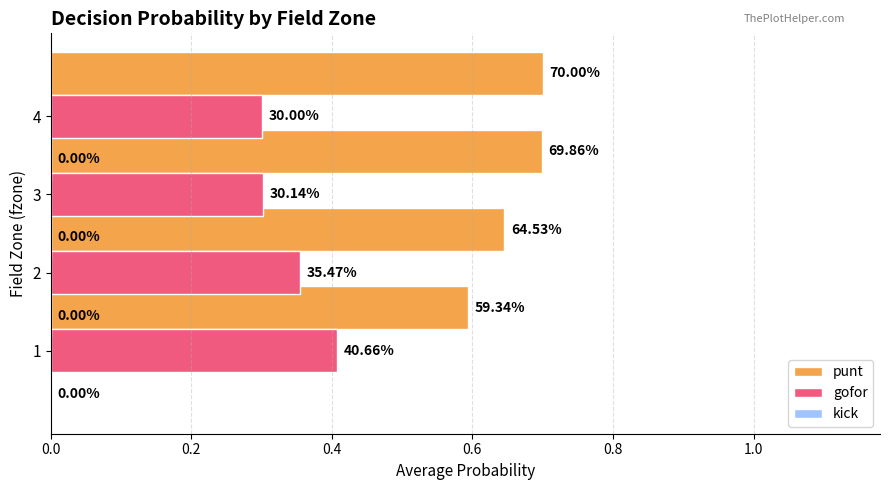

What is the highest value of the gofor series?

0.4